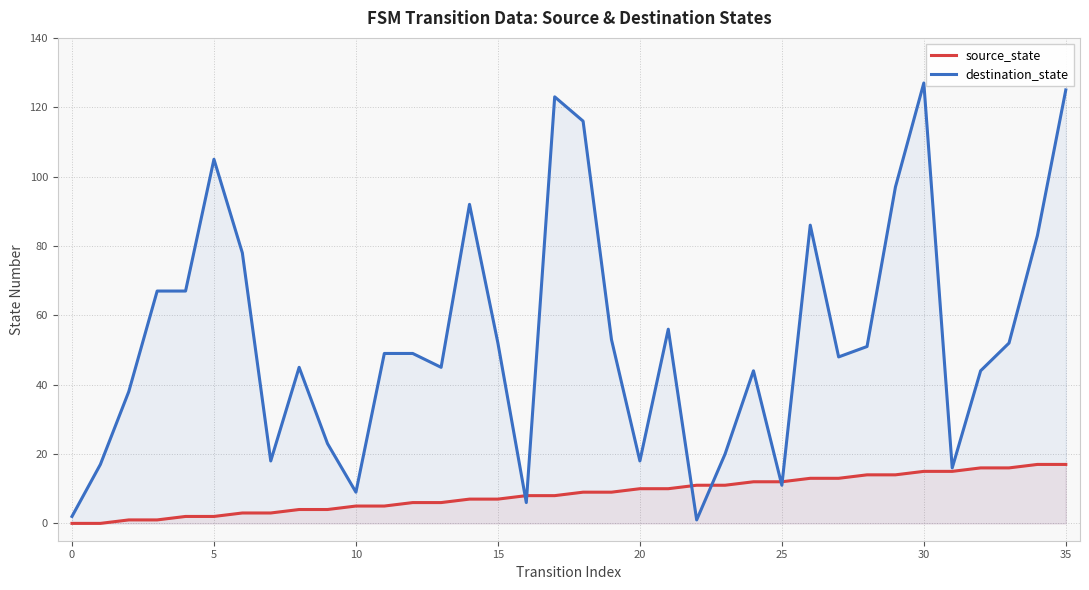

True or false: destination_state has a value of 52 at 15.

True